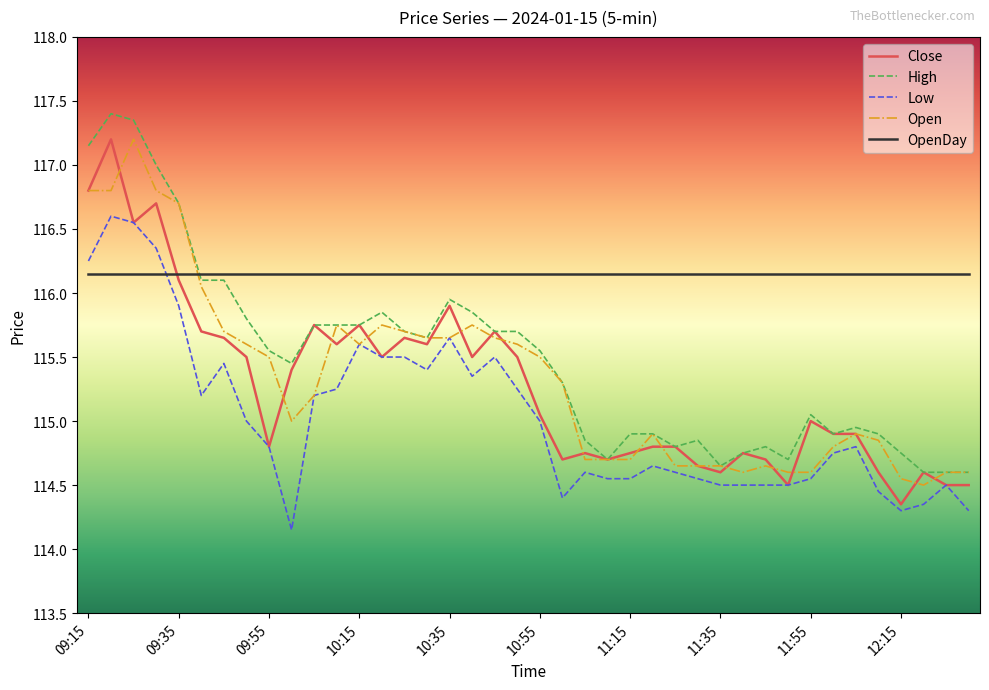

What is the maximum value shown in the chart?

117.4